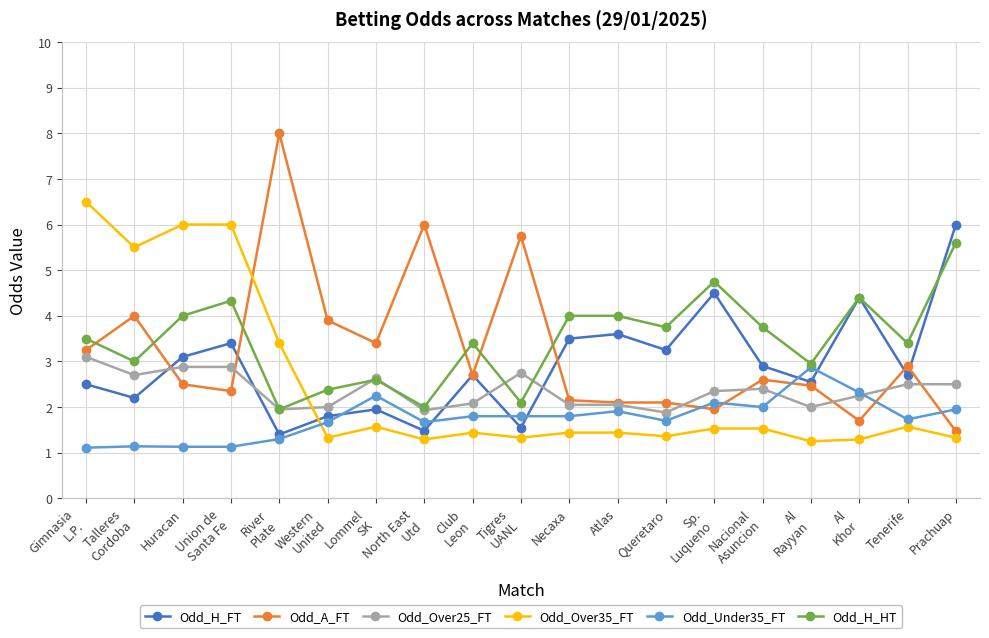

What is the sum of the Odd_Under35_FT values at Queretaro and North East
Utd?

3.4